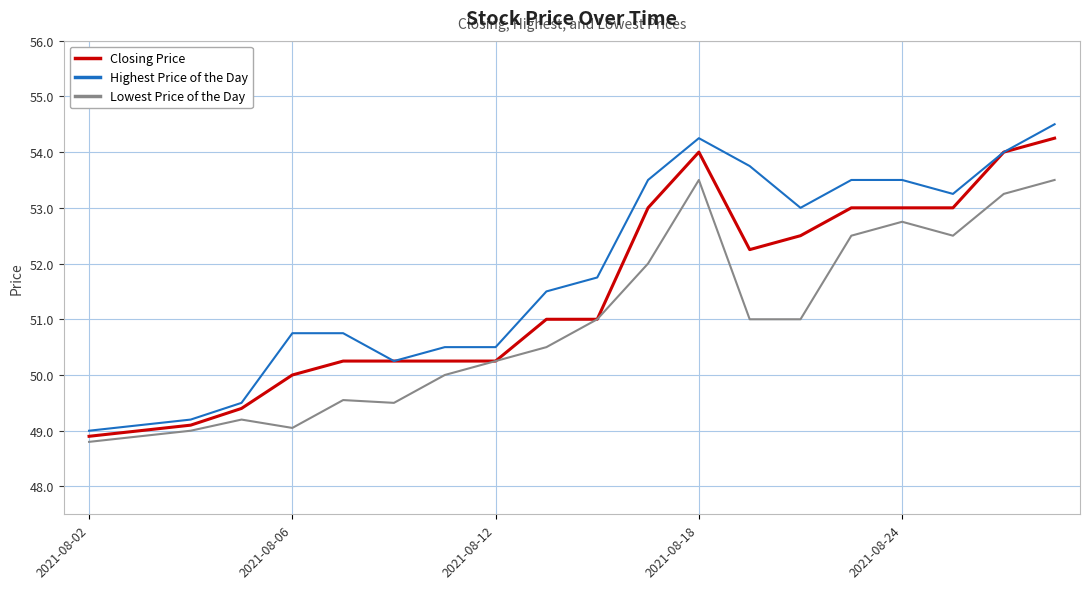

Which series has the largest total across all categories?

Highest Price of the Day